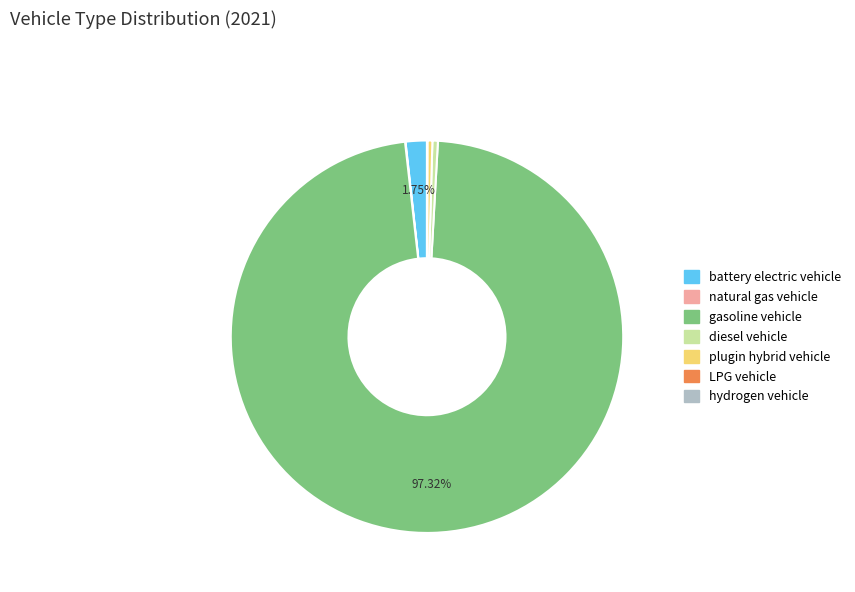

To the nearest percent, what is the difference between the largest and smallest slice percentages?

97%